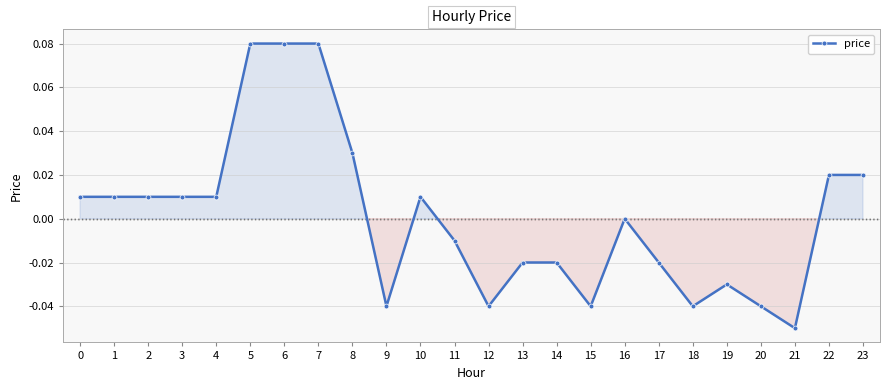

At which label is the value closest to 0?

16